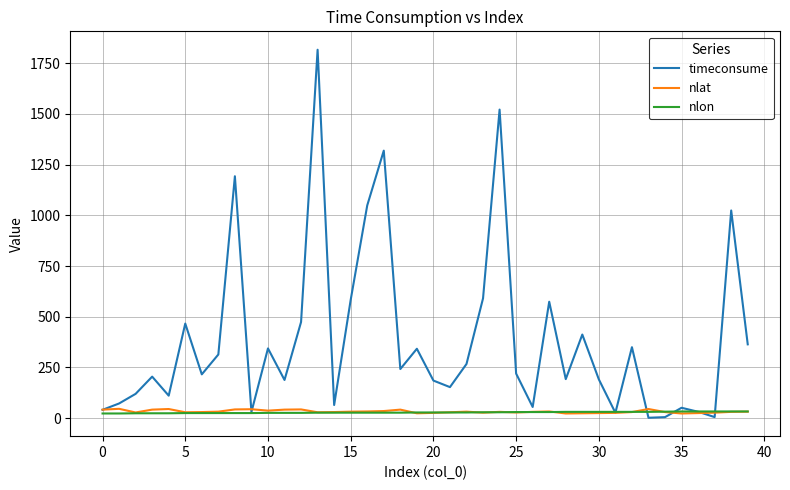

Which series has the largest total across all categories?

timeconsume